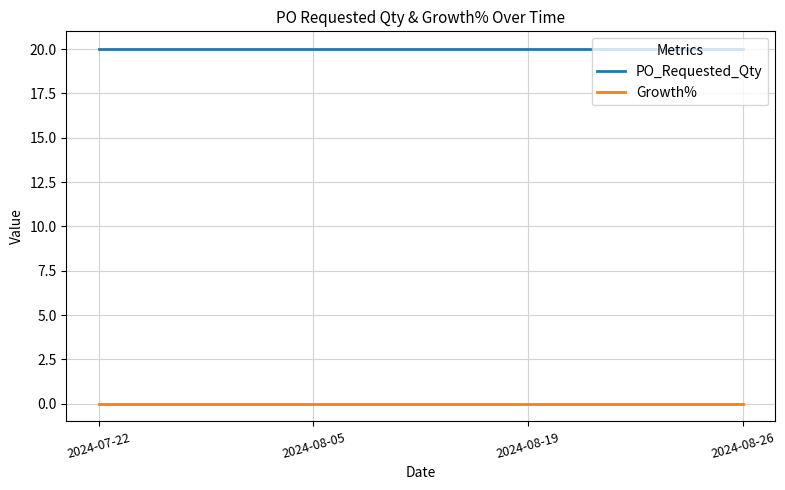

What position from the left is 2024-07-22?

1